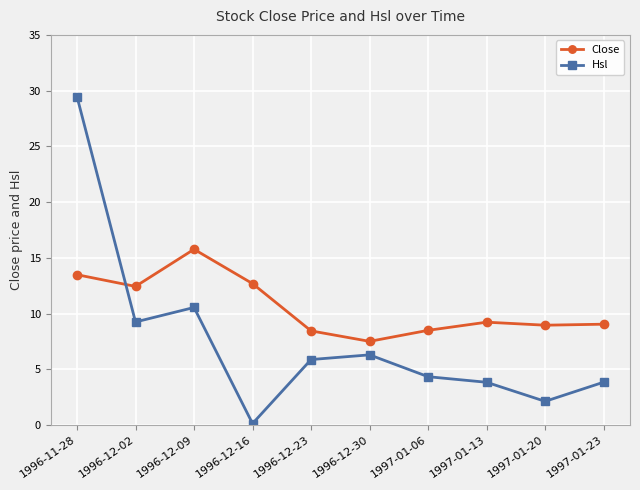

True or false: Hsl has more than 0 interior local peaks.

True